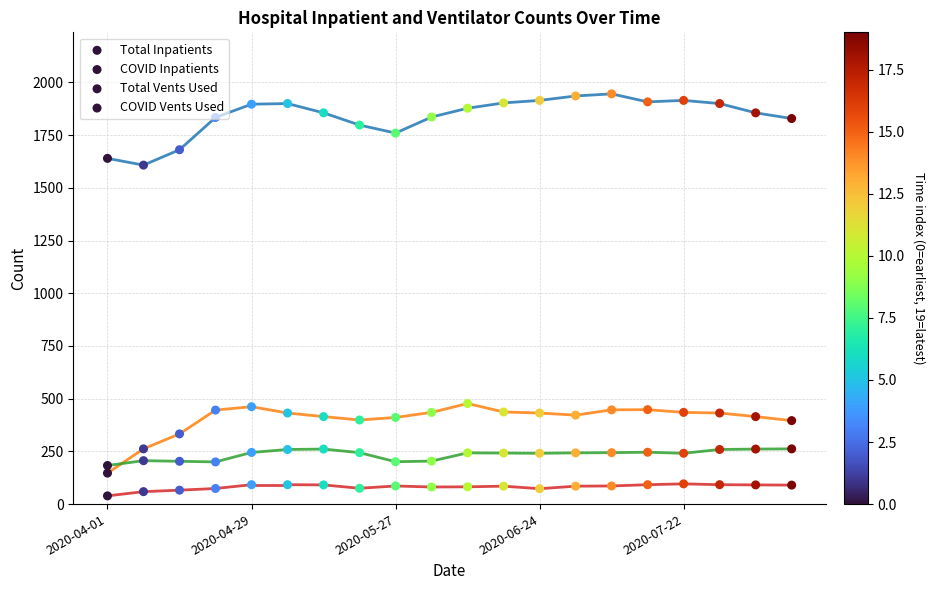

At which category is the sum across all series the highest?

14